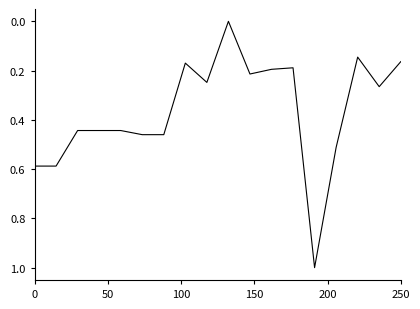

What is the maximum value shown in the chart?

1.0